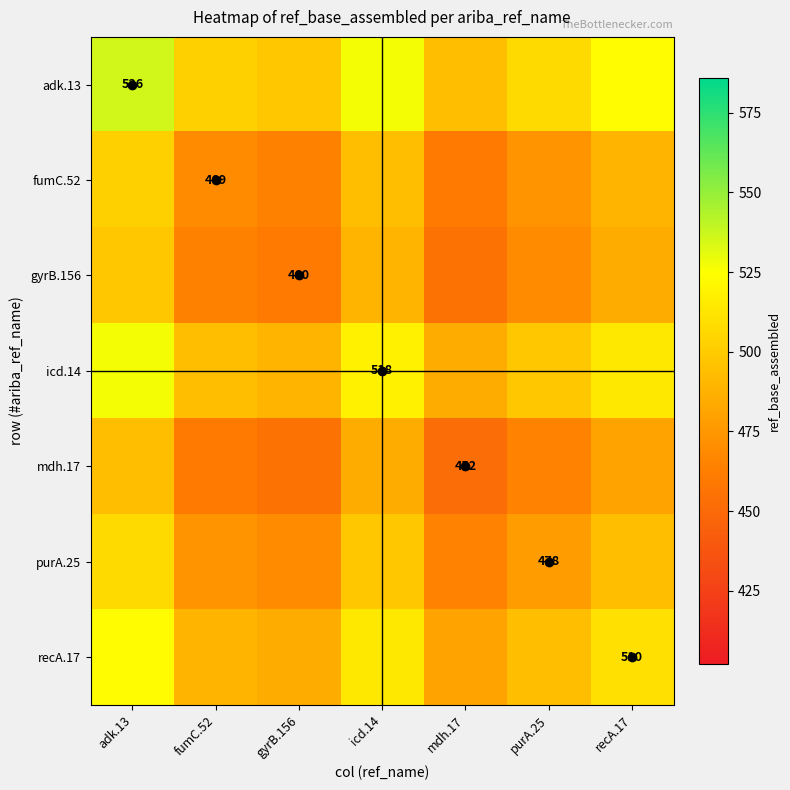

Is it true that mdh.17 equals 452.0 at mdh.17?

True